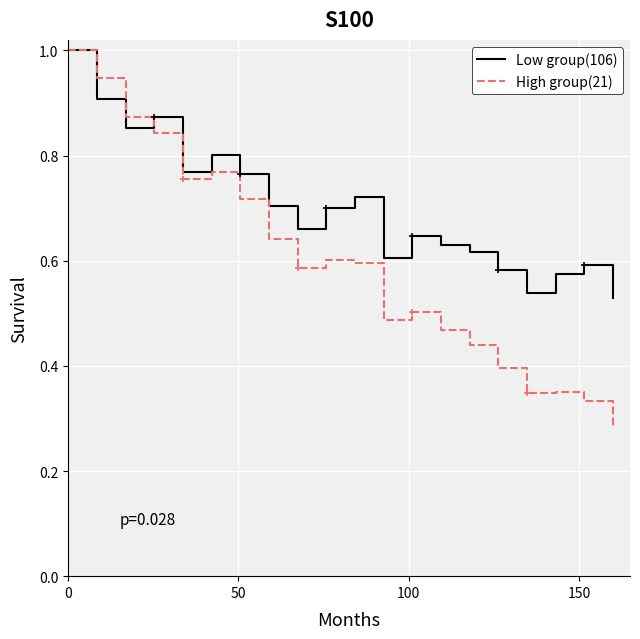

What is the maximum value for High group(21)?

1.0